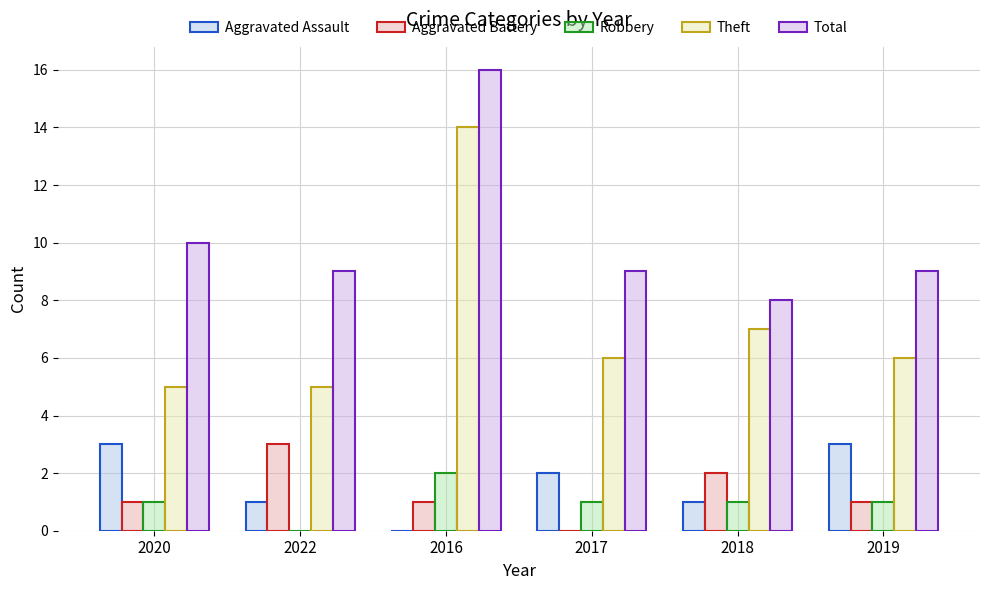

What is the sum of all Theft values?

43